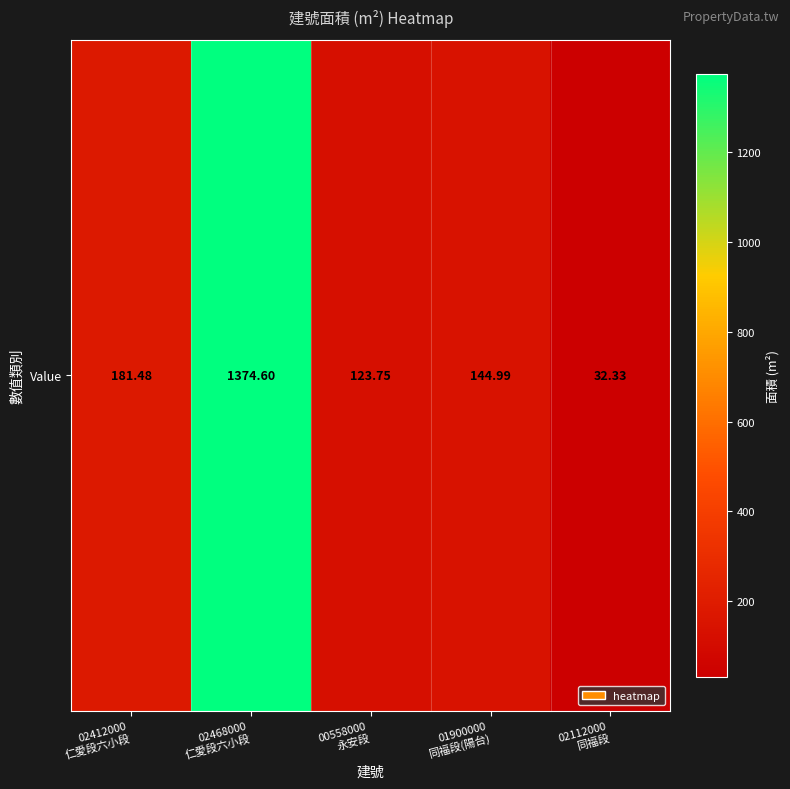

Reading left to right, what are all the values shown in this chart?

181.5	1374.6	123.8	145.0	32.3